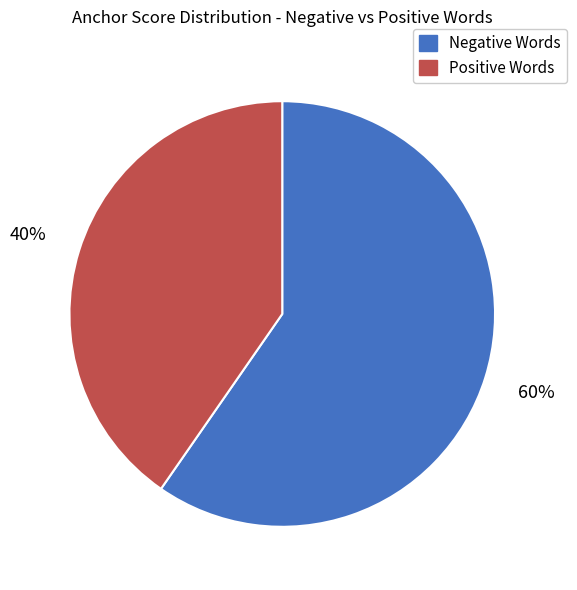

Is there any slice that represents more than half of the pie?

Yes